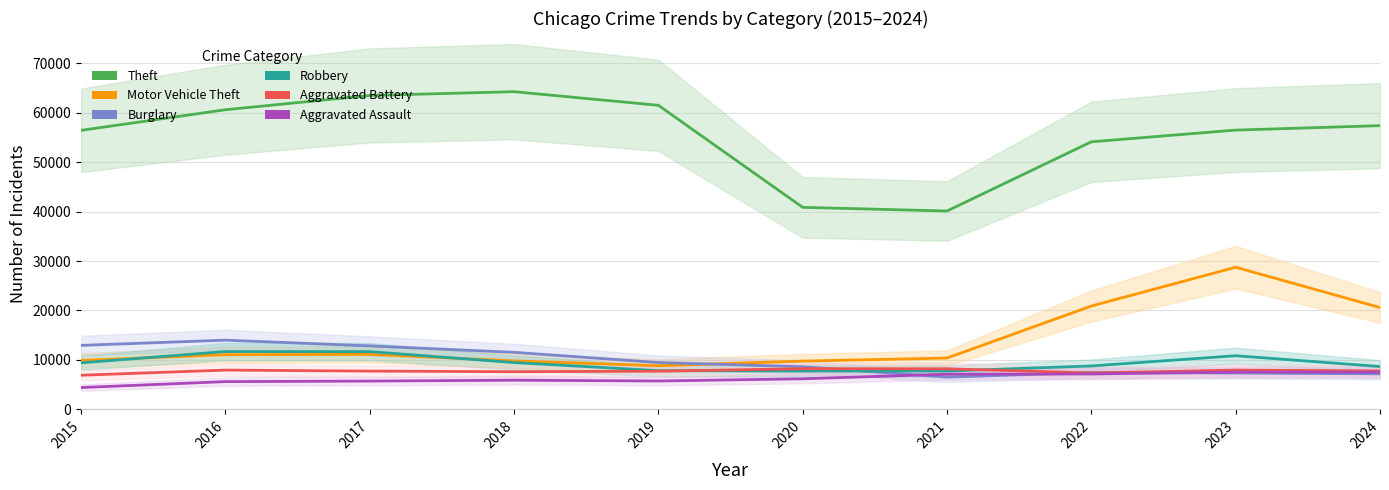

Reading left to right, extract all data points from this chart.

Theft: 56440	60604	63490	64257	61503	40862	40120	54120	56487	57388
Motor Vehicle Theft: 9888	11060	11126	9805	8825	9764	10381	20897	28742	20597
Burglary: 12939	13996	12835	11534	9470	8623	6517	7448	7343	7187
Robbery: 9406	11691	11677	9464	7825	7739	7749	8777	10845	8661
Aggravated Battery: 6901	7944	7736	7611	7719	8218	8212	7364	7936	7767
Aggravated Assault: 4412	5608	5719	5899	5735	6180	7111	7153	7549	7511